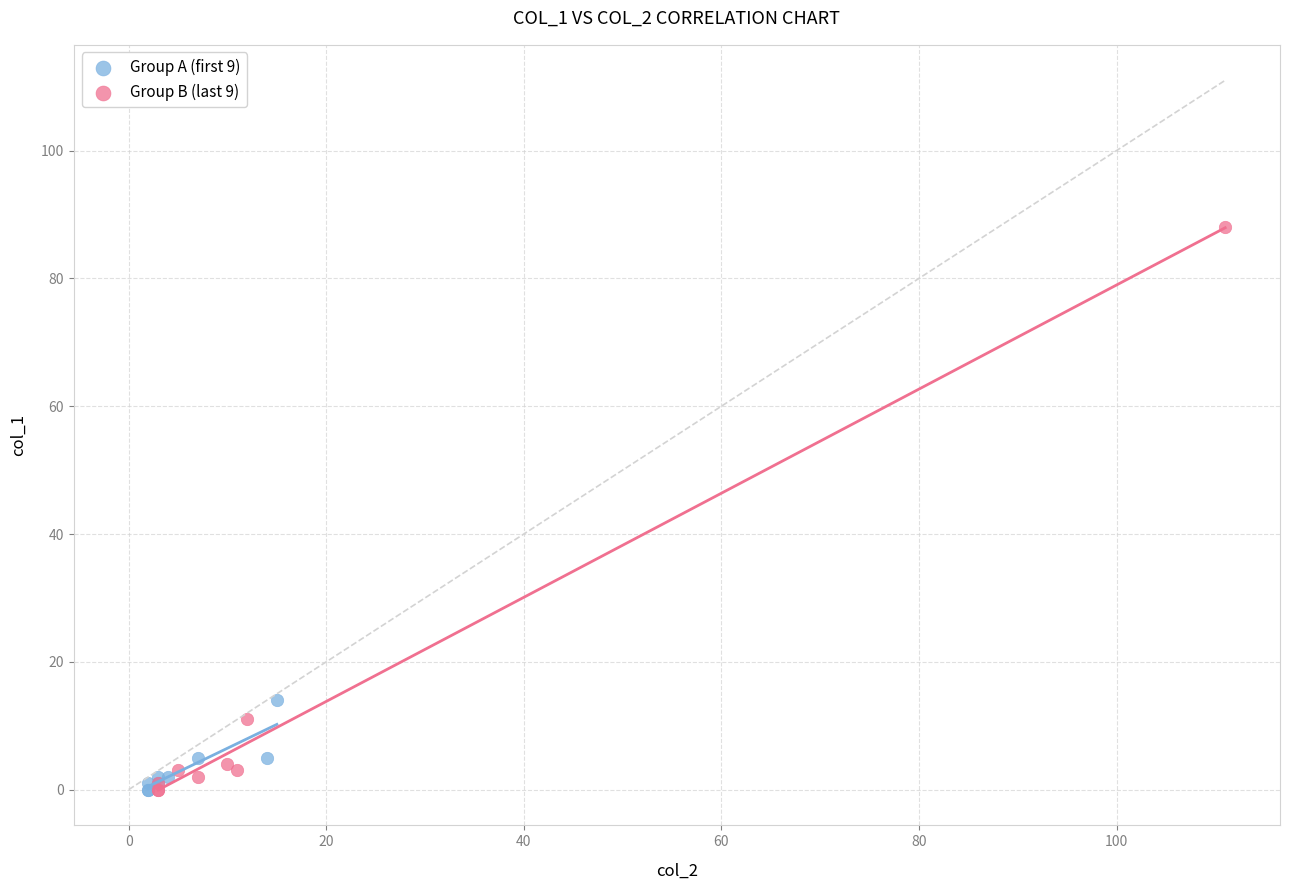

What are all the series names shown in the legend?

Group A (first 9), Group B (last 9)